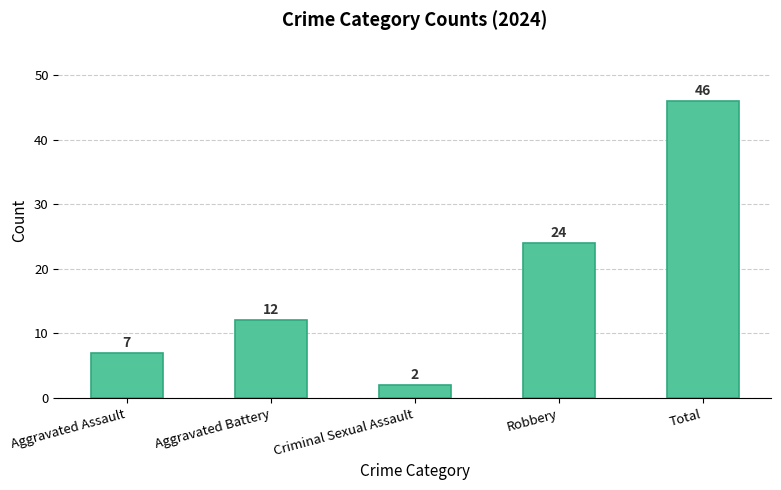

How many categories are shown in the chart?

5